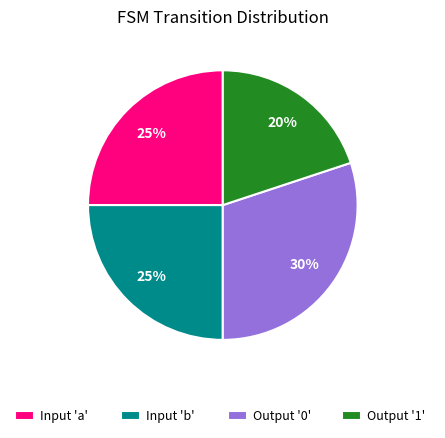

Between Output '0' and Output '1', which is larger?

Output '0'